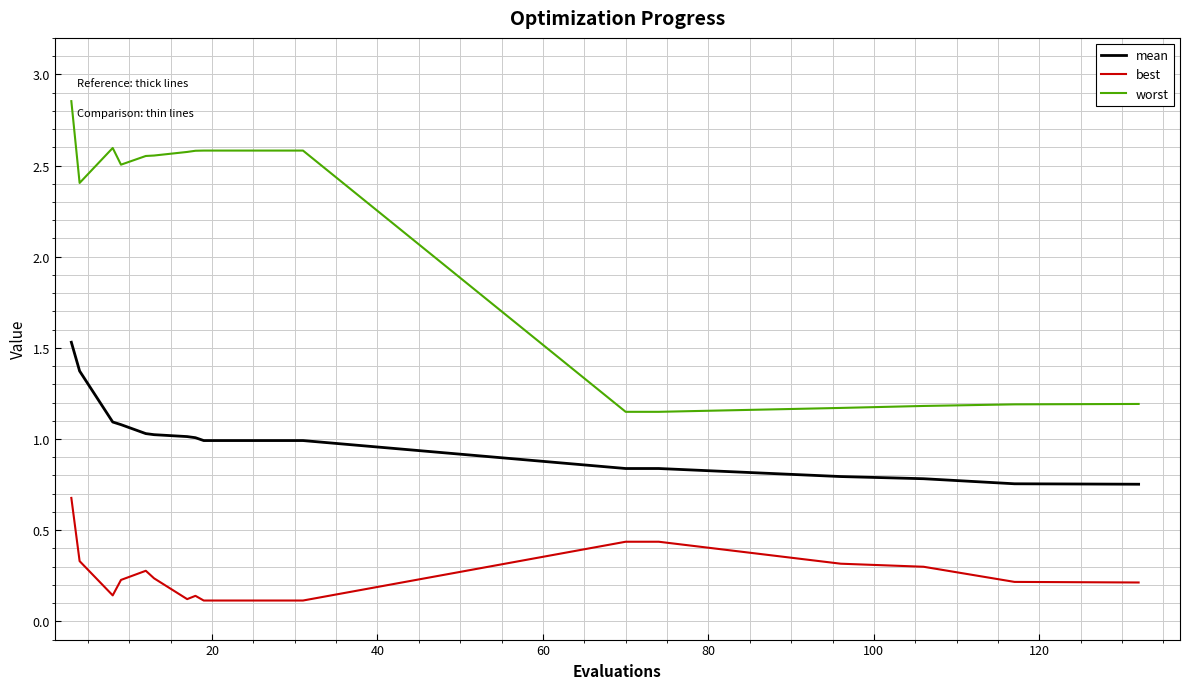

Which series has the largest total across all categories?

worst